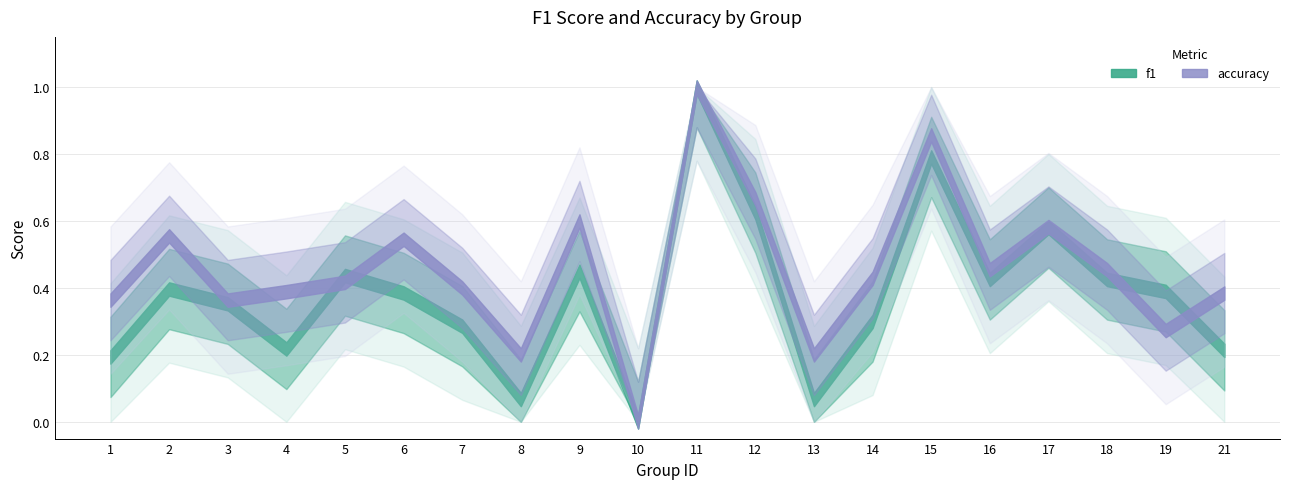

Which series has the largest range (max minus min)?

f1